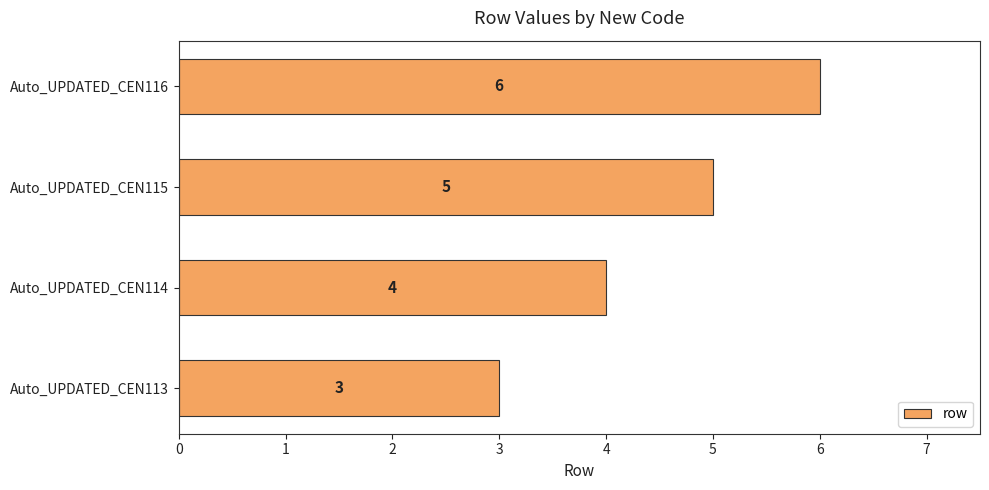

What is the sum of all values?

18